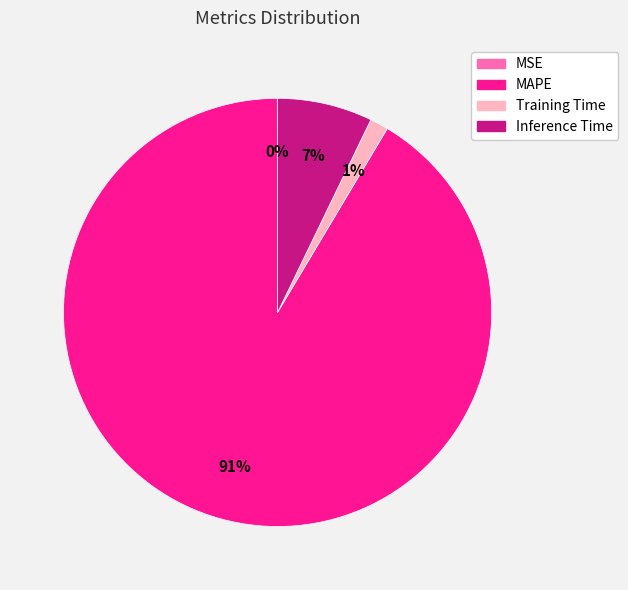

Which slice is the largest?

MAPE